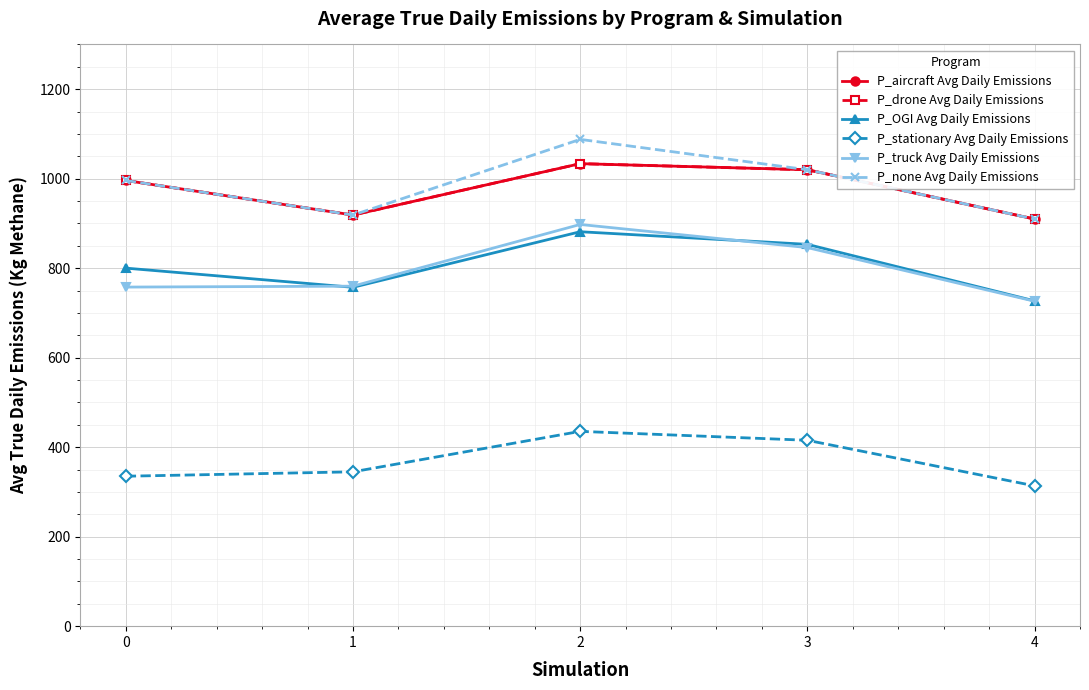

What is the greatest value displayed?

1087.8